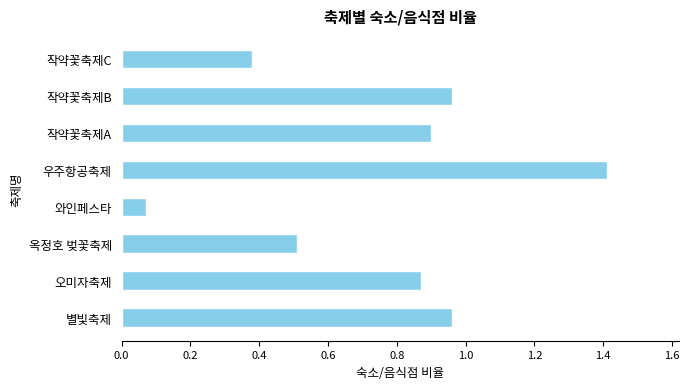

What is the difference between the second highest and second lowest values?

0.6